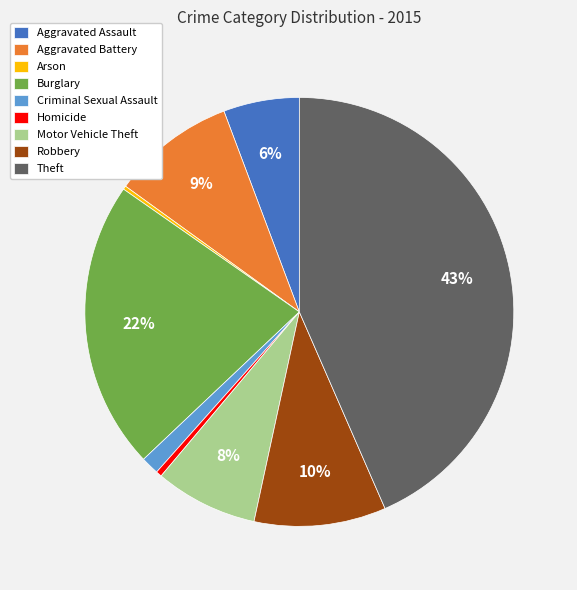

Between Criminal Sexual Assault and Theft, which is larger?

Theft